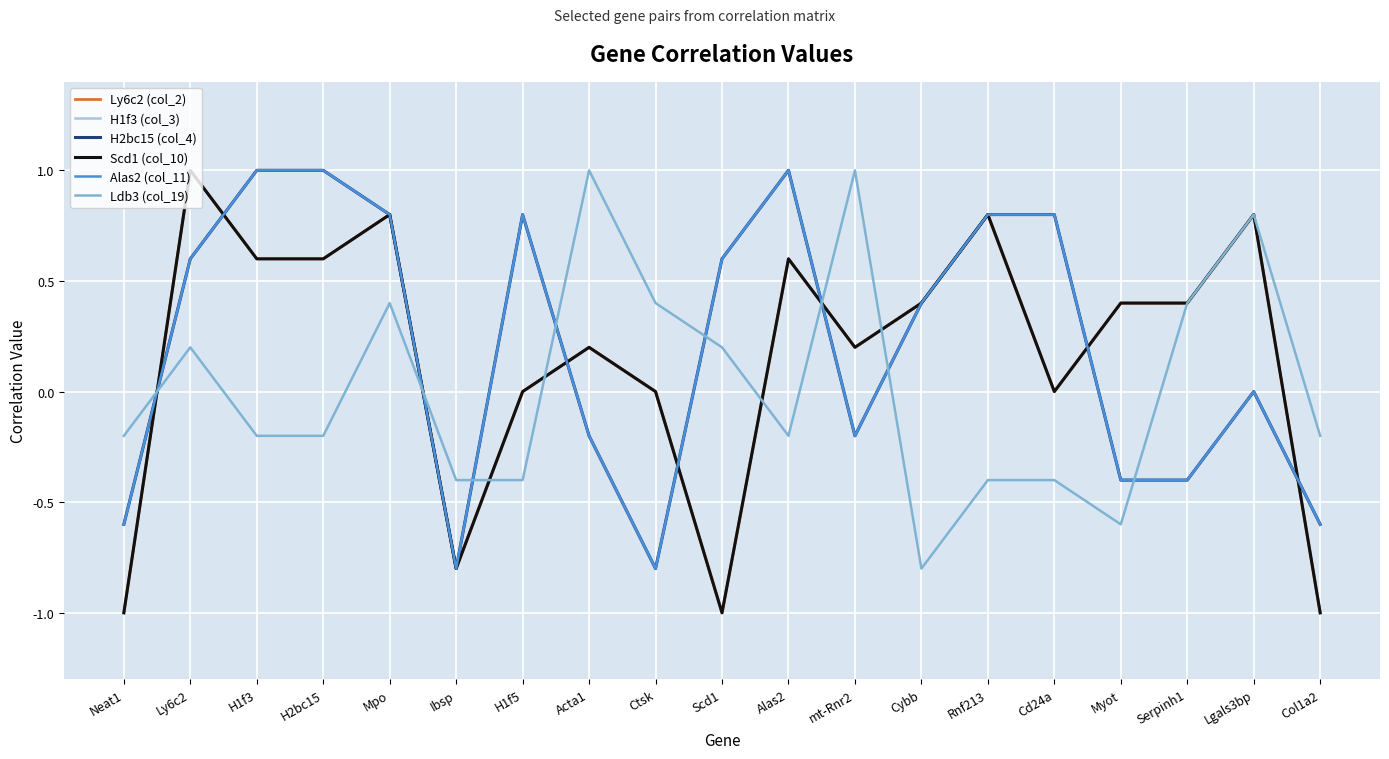

Reading left to right, extract all data points from this chart.

Ly6c2 (col_2): Neat1=-1.0	Ly6c2=1.0	H1f3=0.6	H2bc15=0.6	Mpo=0.8	Ibsp=-0.8	H1f5=0.0	Acta1=0.2	Ctsk=0.0	Scd1=-1.0	Alas2=0.6	mt-Rnr2=0.2	Cybb=0.4	Rnf213=0.8	Cd24a=0.0	Myot=0.4	Serpinh1=0.4	Lgals3bp=0.8	Col1a2=-1.0
H1f3 (col_3): Neat1=-0.6	Ly6c2=0.6	H1f3=1.0	H2bc15=1.0	Mpo=0.8	Ibsp=-0.8	H1f5=0.8	Acta1=-0.2	Ctsk=-0.8	Scd1=0.6	Alas2=1.0	mt-Rnr2=-0.2	Cybb=0.4	Rnf213=0.8	Cd24a=0.8	Myot=-0.4	Serpinh1=-0.4	Lgals3bp=0.0	Col1a2=-0.6
H2bc15 (col_4): Neat1=-0.6	Ly6c2=0.6	H1f3=1.0	H2bc15=1.0	Mpo=0.8	Ibsp=-0.8	H1f5=0.8	Acta1=-0.2	Ctsk=-0.8	Scd1=0.6	Alas2=1.0	mt-Rnr2=-0.2	Cybb=0.4	Rnf213=0.8	Cd24a=0.8	Myot=-0.4	Serpinh1=-0.4	Lgals3bp=0.0	Col1a2=-0.6
Scd1 (col_10): Neat1=-1.0	Ly6c2=1.0	H1f3=0.6	H2bc15=0.6	Mpo=0.8	Ibsp=-0.8	H1f5=0.0	Acta1=0.2	Ctsk=0.0	Scd1=-1.0	Alas2=0.6	mt-Rnr2=0.2	Cybb=0.4	Rnf213=0.8	Cd24a=0.0	Myot=0.4	Serpinh1=0.4	Lgals3bp=0.8	Col1a2=-1.0
Alas2 (col_11): Neat1=-0.6	Ly6c2=0.6	H1f3=1.0	H2bc15=1.0	Mpo=0.8	Ibsp=-0.8	H1f5=0.8	Acta1=-0.2	Ctsk=-0.8	Scd1=0.6	Alas2=1.0	mt-Rnr2=-0.2	Cybb=0.4	Rnf213=0.8	Cd24a=0.8	Myot=-0.4	Serpinh1=-0.4	Lgals3bp=0.0	Col1a2=-0.6
Ldb3 (col_19): Neat1=-0.2	Ly6c2=0.2	H1f3=-0.2	H2bc15=-0.2	Mpo=0.4	Ibsp=-0.4	H1f5=-0.4	Acta1=1.0	Ctsk=0.4	Scd1=0.2	Alas2=-0.2	mt-Rnr2=1.0	Cybb=-0.8	Rnf213=-0.4	Cd24a=-0.4	Myot=-0.6	Serpinh1=0.4	Lgals3bp=0.8	Col1a2=-0.2